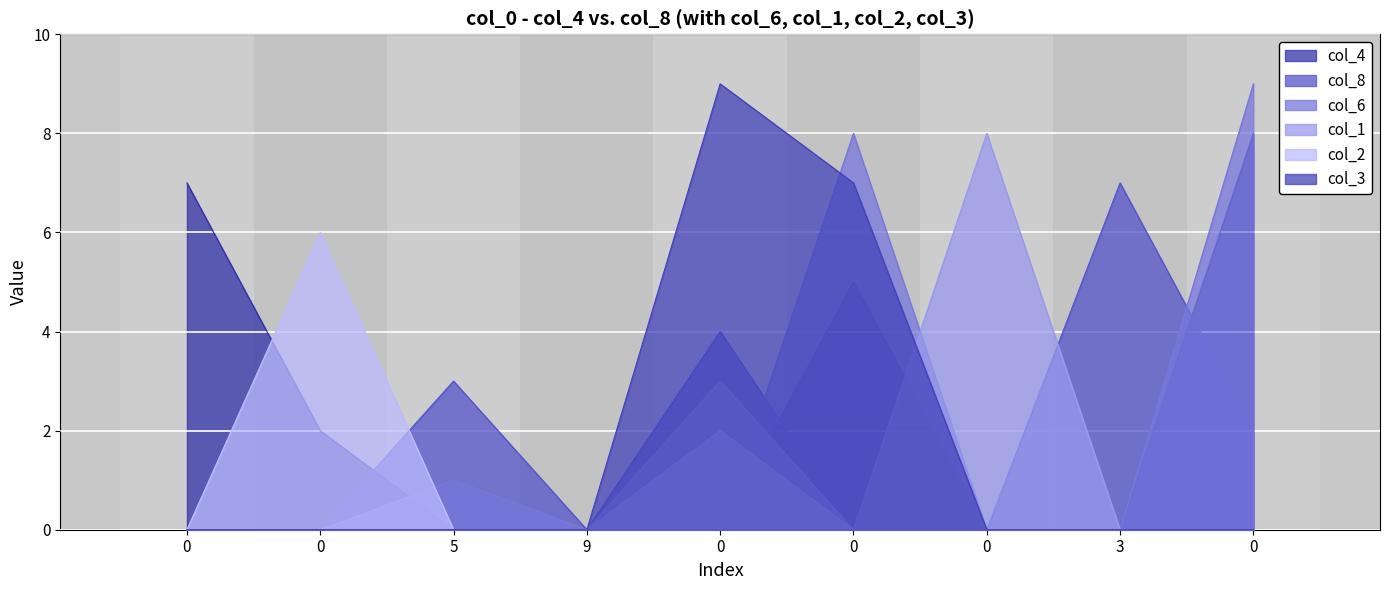

Reading left to right, extract all data points from this chart.

col_4: 0=7	0=2	5=0	9=0	0=0	0=5	0=0	3=0	0=8
col_8: 0=0	0=0	5=3	9=0	0=4	0=0	0=0	3=7	0=2
col_6: 0=0	0=0	5=1	9=0	0=0	0=8	0=0	3=0	0=9
col_1: 0=0	0=0	5=0	9=0	0=3	0=0	0=8	3=0	0=0
col_2: 0=0	0=6	5=0	9=0	0=2	0=0	0=0	3=0	0=0
col_3: 0=0	0=0	5=0	9=0	0=9	0=7	0=0	3=0	0=0